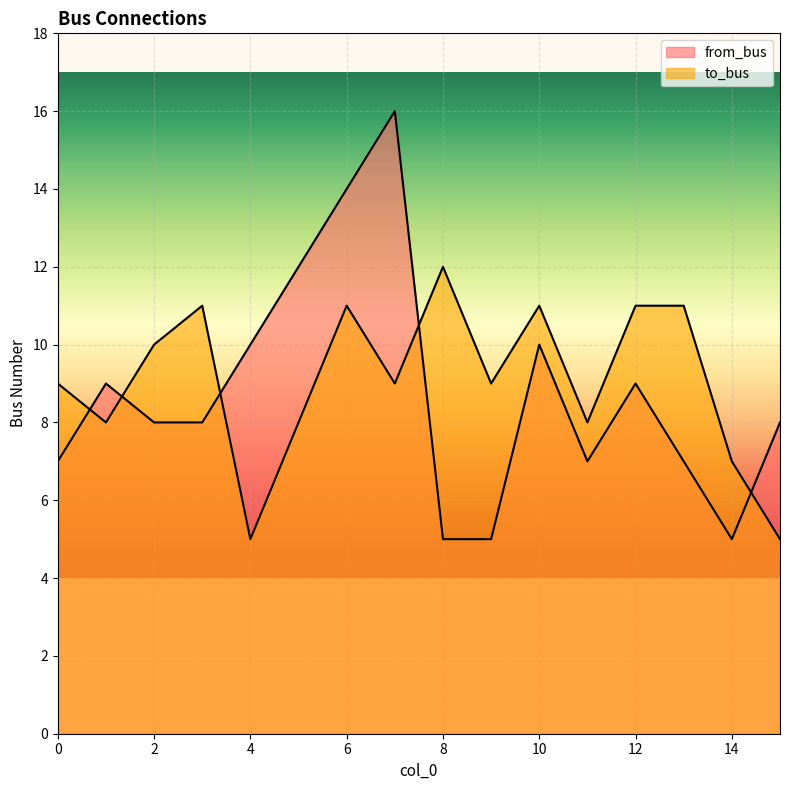

After their last crossing, which series has the higher values: to_bus or from_bus?

from_bus